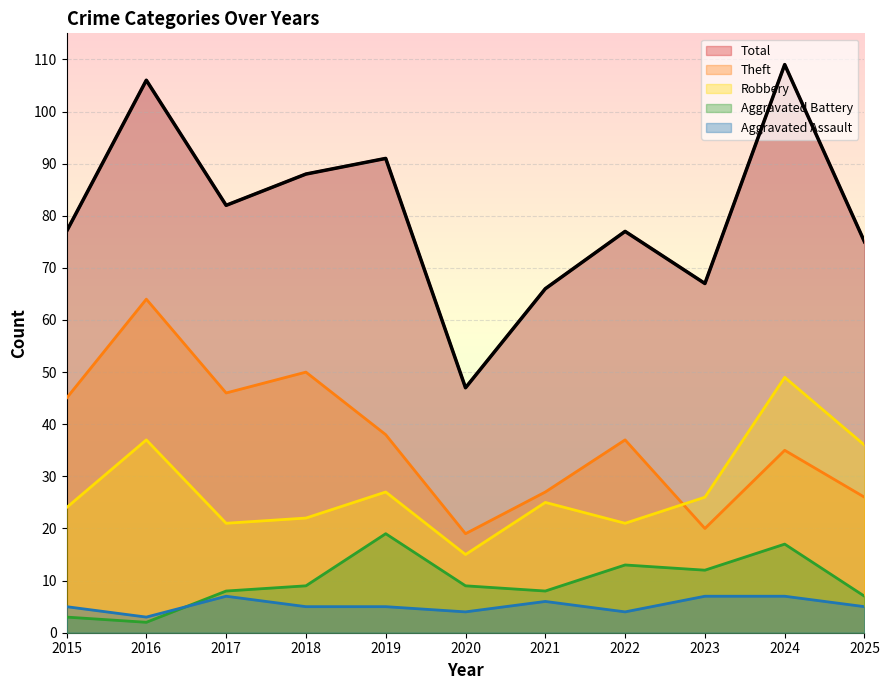

What are all the series names shown in the legend?

Total, Theft, Robbery, Aggravated Battery, Aggravated Assault